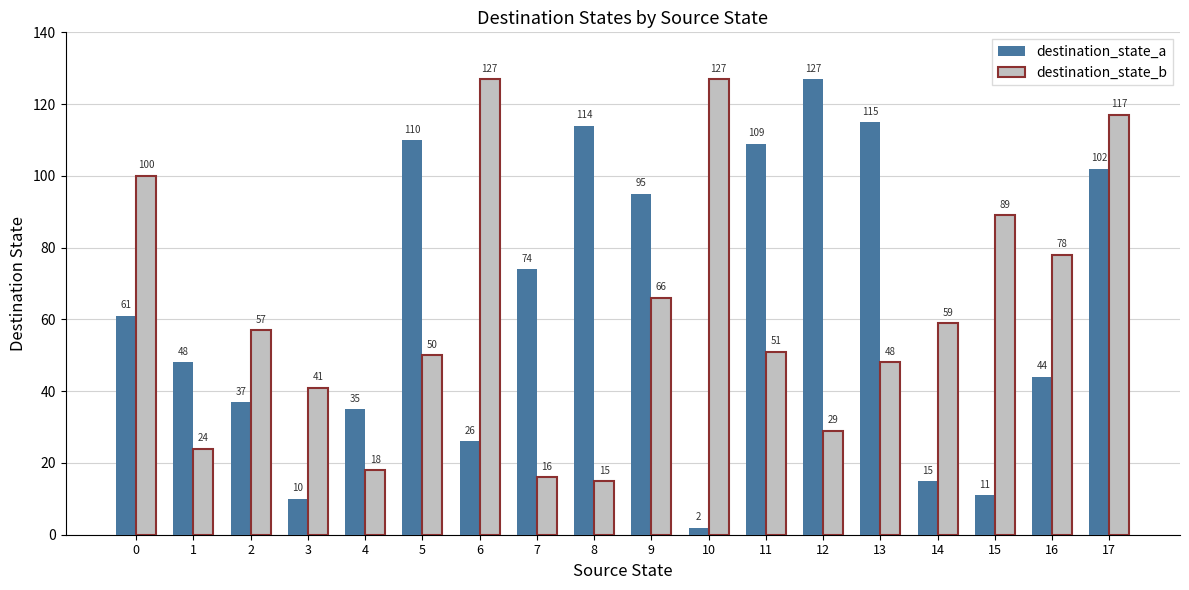

Reading left to right, transcribe all the data shown in this chart.

destination_state_a: 0=61	1=48	2=37	3=10	4=35	5=110	6=26	7=74	8=114	9=95	10=2	11=109	12=127	13=115	14=15	15=11	16=44	17=102
destination_state_b: 0=100	1=24	2=57	3=41	4=18	5=50	6=127	7=16	8=15	9=66	10=127	11=51	12=29	13=48	14=59	15=89	16=78	17=117